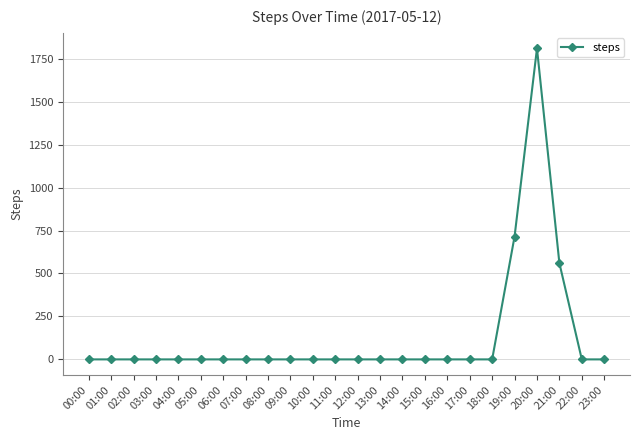

How many series are shown in this chart?

1